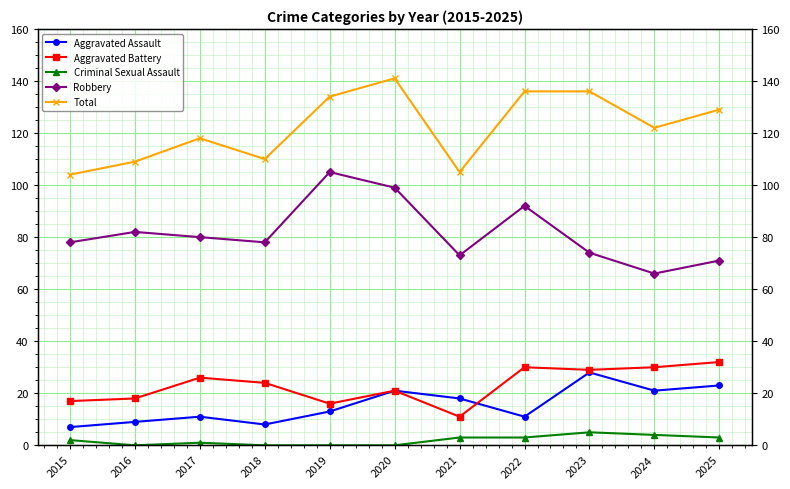

What are all the series names shown in the legend?

Aggravated Assault, Aggravated Battery, Criminal Sexual Assault, Robbery, Total